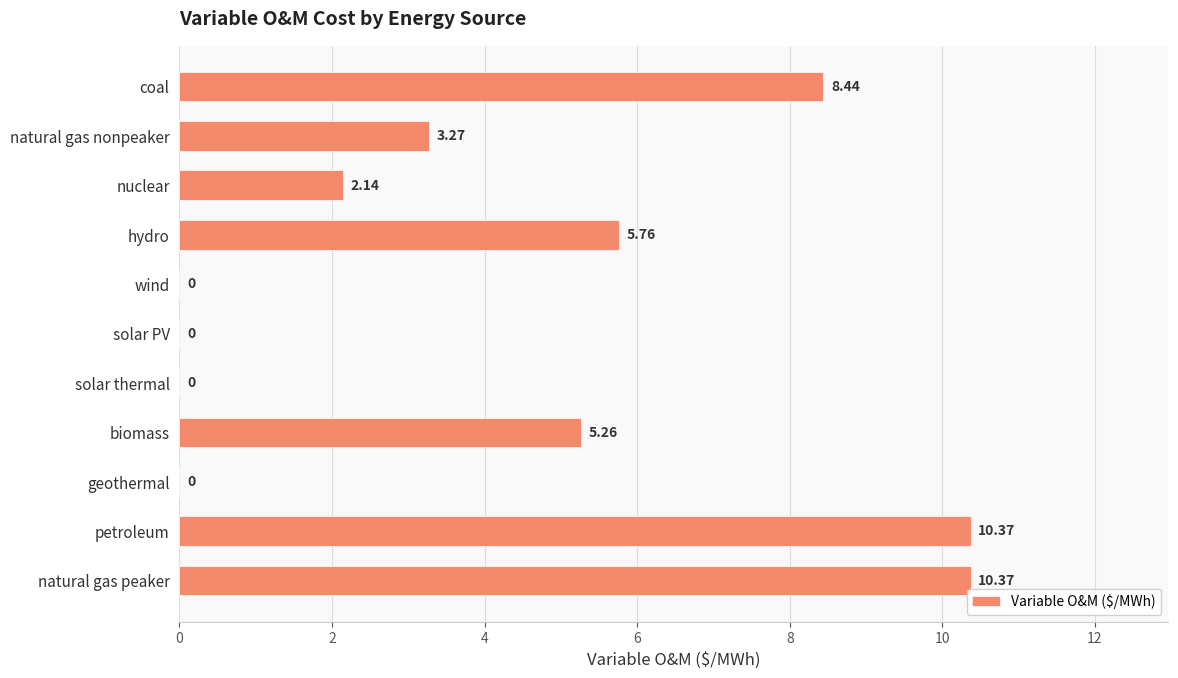

What is the sum of the values at petroleum and nuclear?

12.5